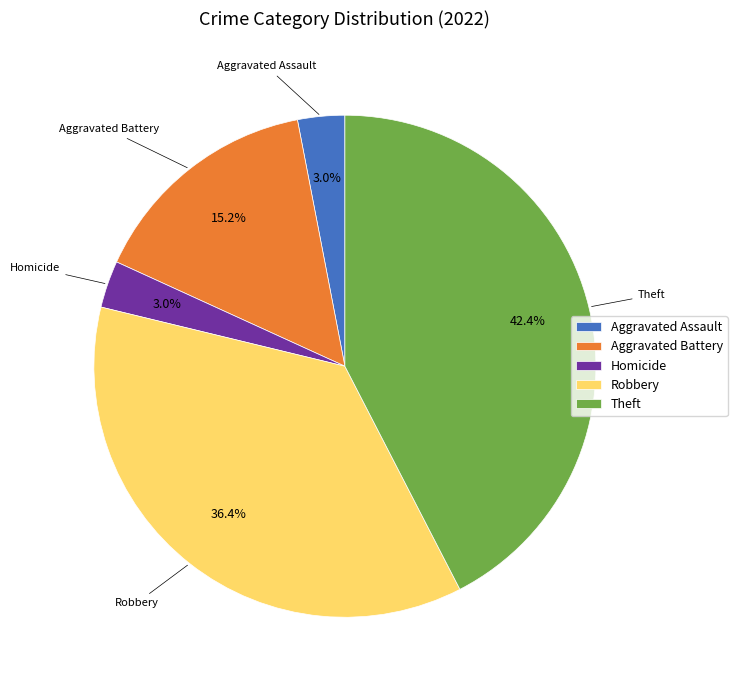

Does any single category account for the majority?

No